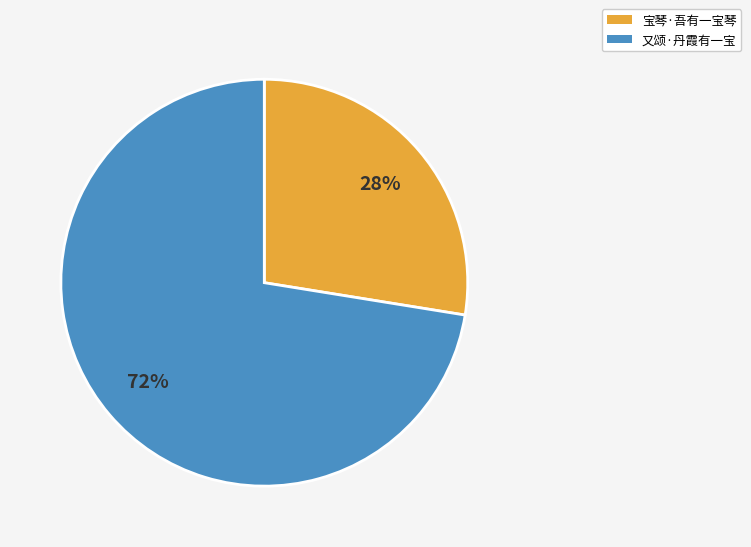

Which slice represents more than half of the pie?

又颂·丹霞有一宝